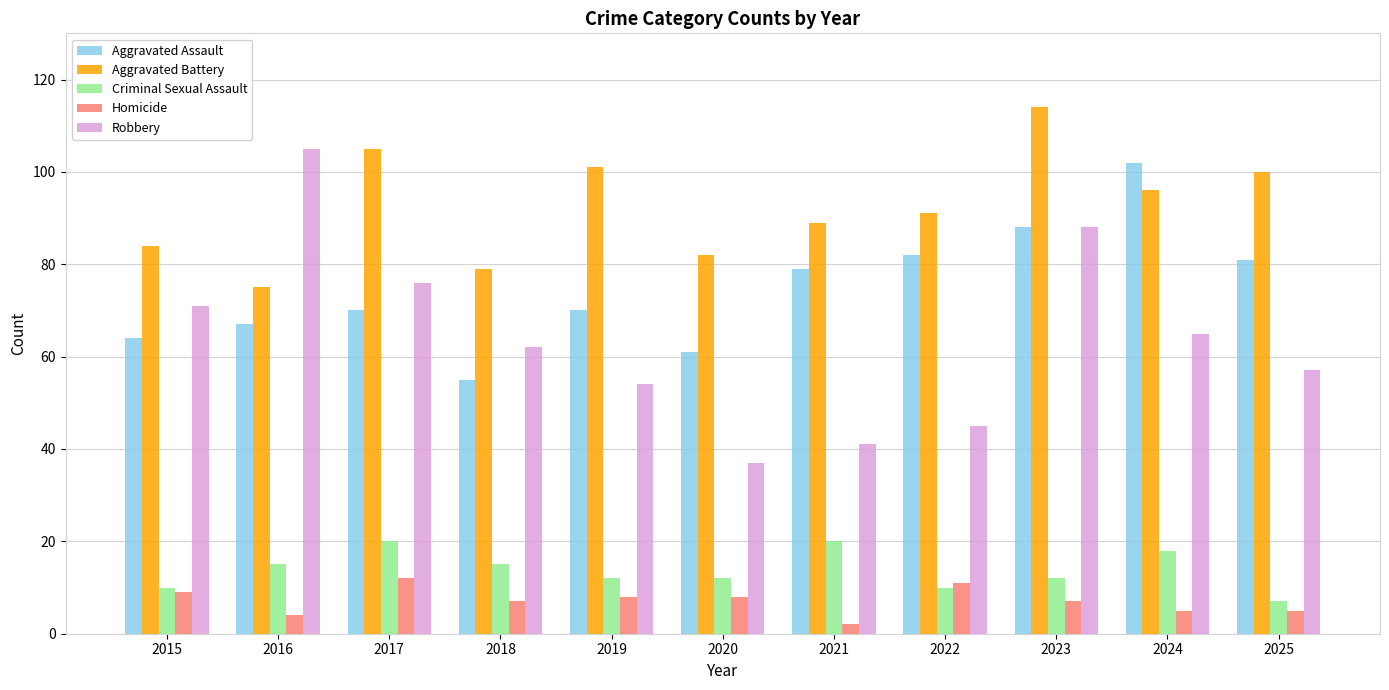

At which category is the sum across all series the highest?

2023